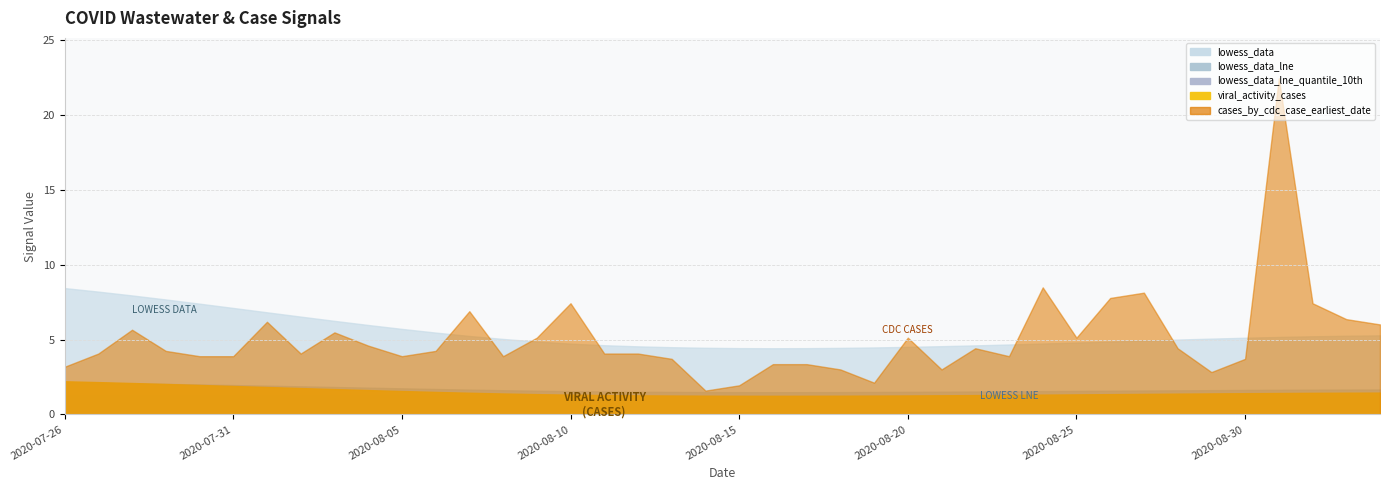

What is the difference between the maximum and second lowest values in the viral_activity_cases series?

1.0